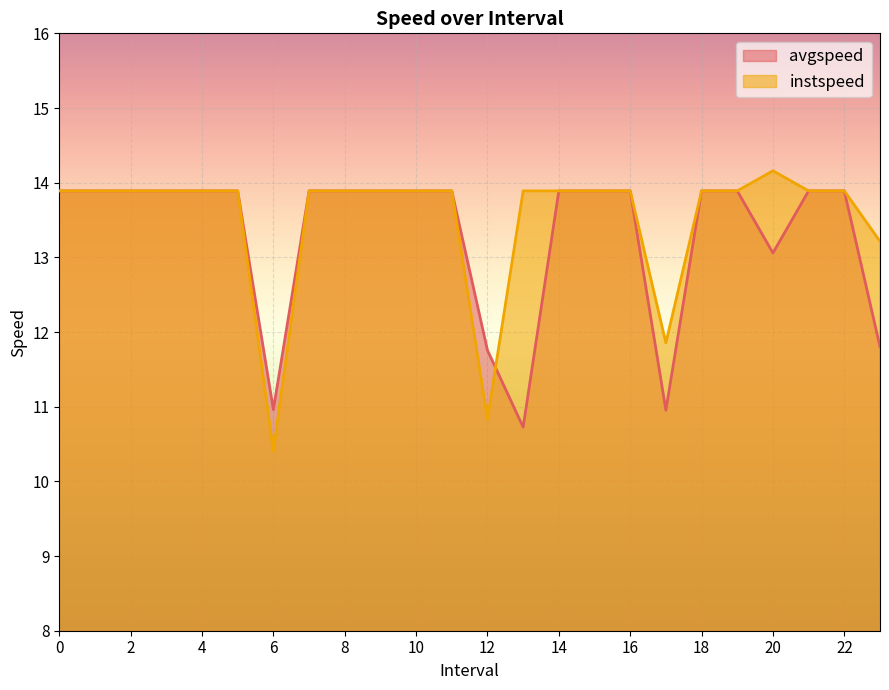

True or false: avgspeed has more than 2 points higher than both neighbors.

False